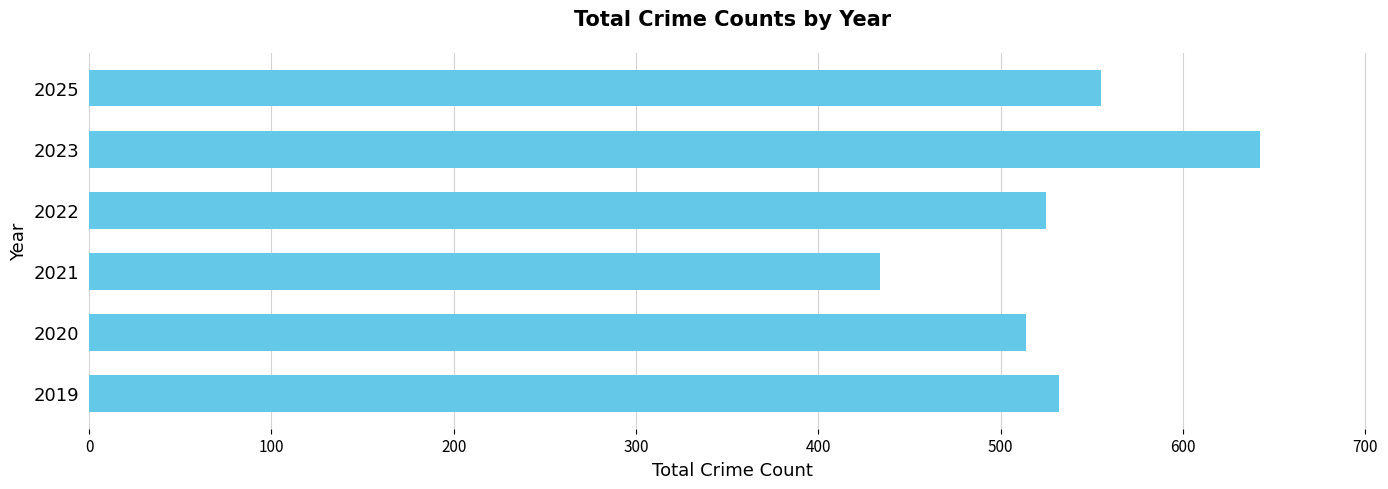

Rank the categories by value from lowest to highest.

2021, 2020, 2022, 2019, 2025, 2023